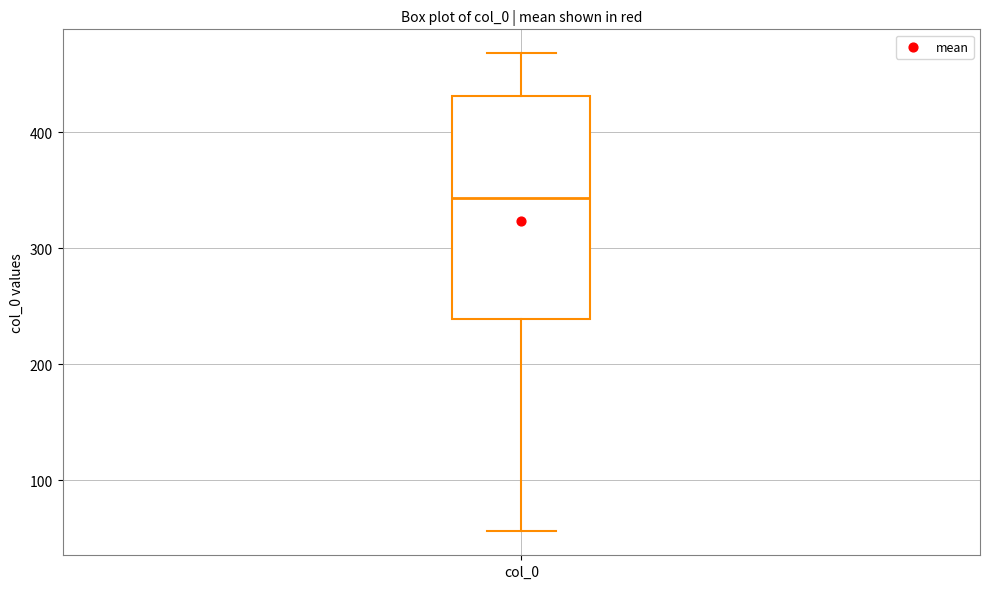

Read this box plot against the y-axis: the position of the median line, the range covered by the box, and the ends of both whiskers. The values are not printed on the chart, so give them approximately, as read against the axis.

median 340, box 240 to 430, whiskers 60 to 470